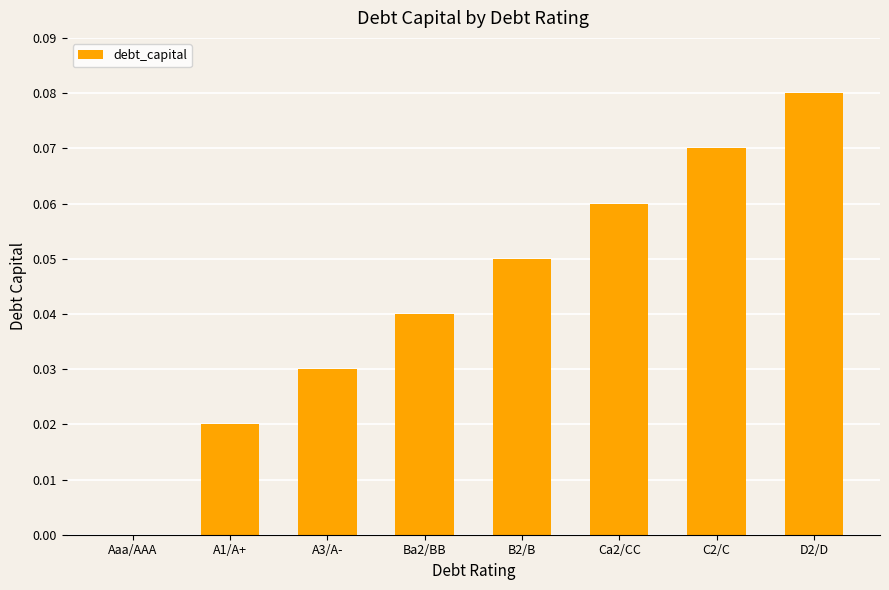

Which has a higher value, B2/B or A1/A+?

B2/B